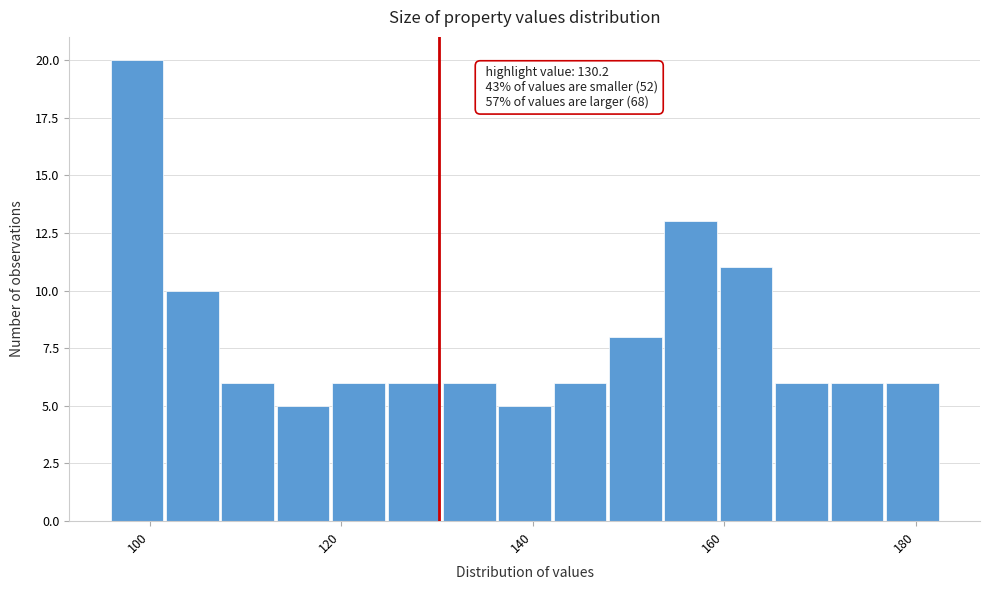

Around what value on the x-axis is the tallest bar? Give the approximate position of its centre, as read against the axis.

98